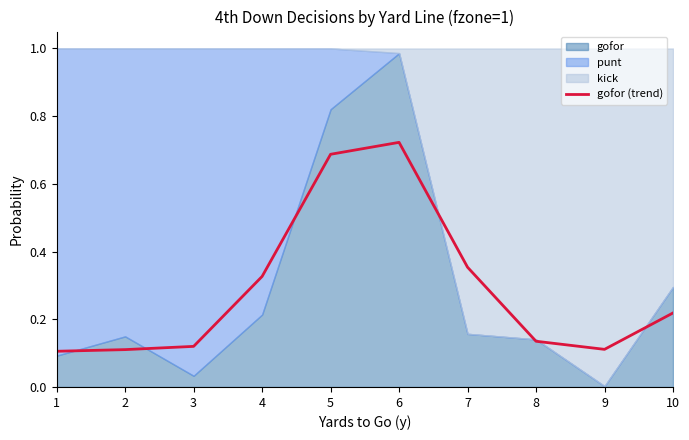

Between 3 and 6, which is larger?

6